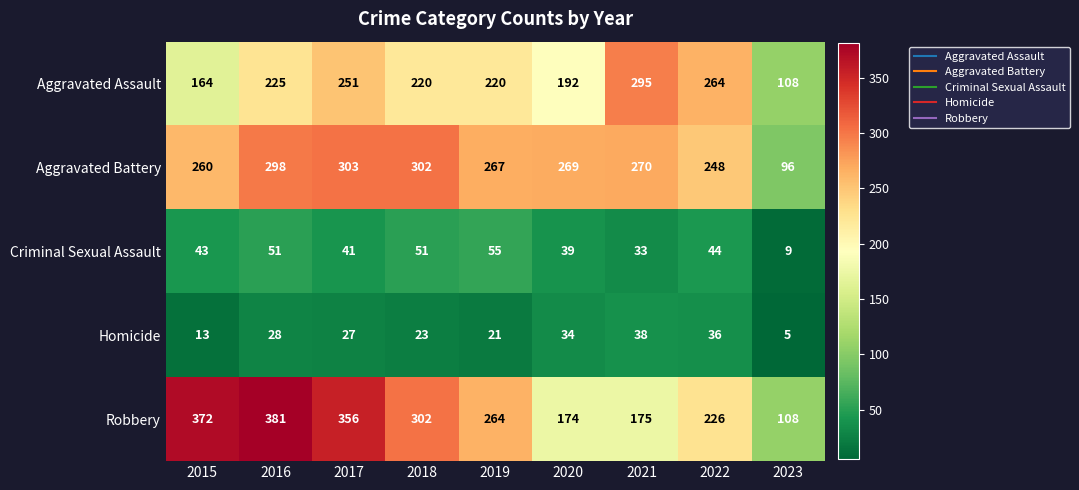

True or false: Aggravated Assault has a value of 220 at 2018.

True